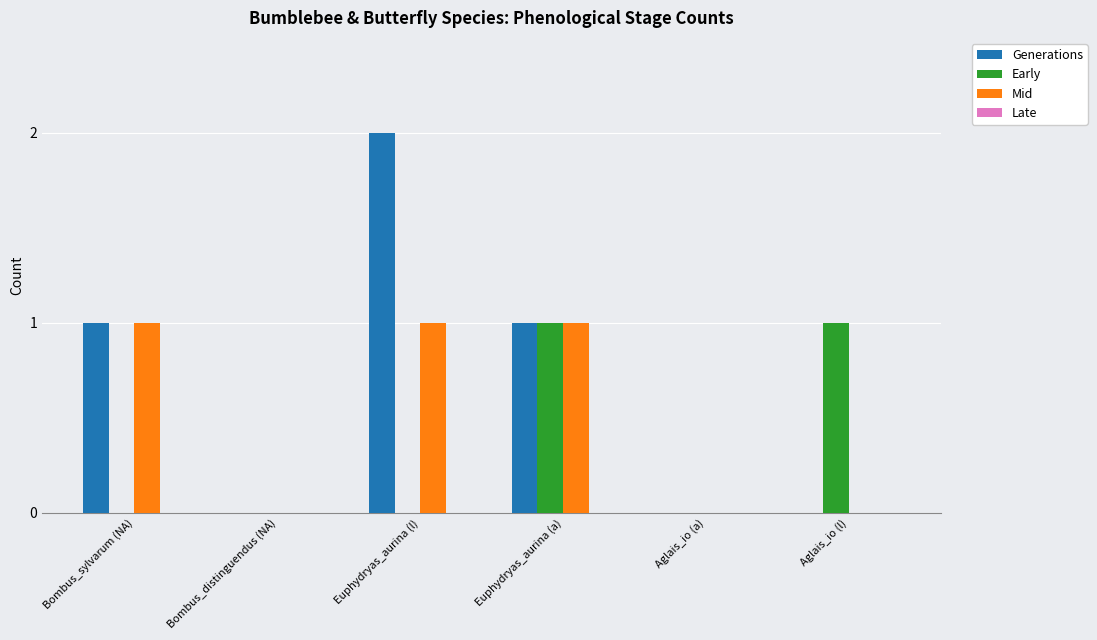

Is it true that Early equals 0 at Euphydryas_aurina (l)?

True